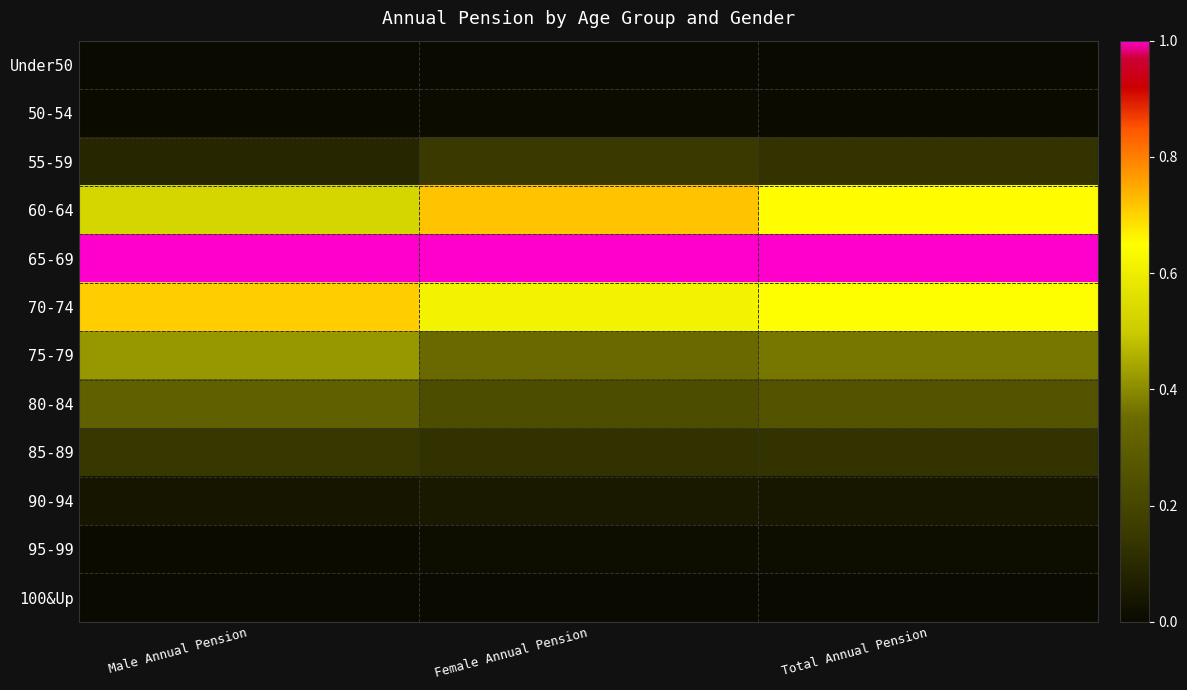

What is the total value across all series at Female Annual Pension?

3.3